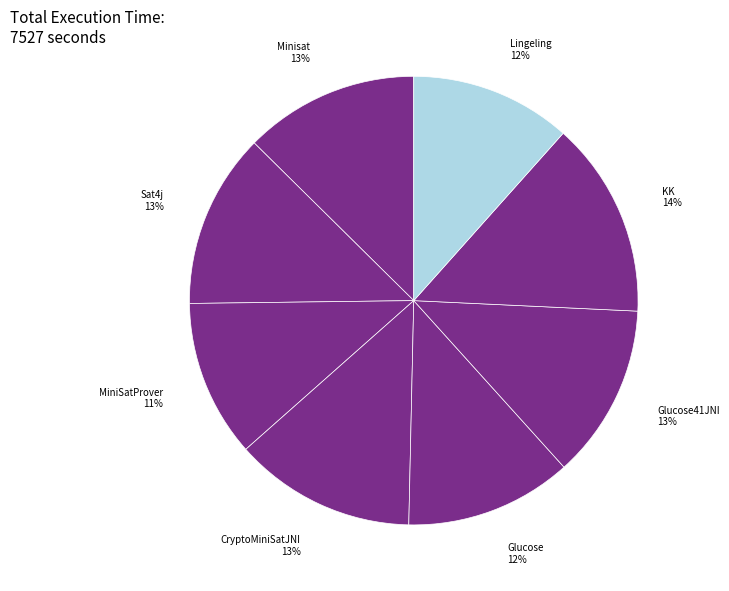

Is there any slice that represents more than half of the pie?

No